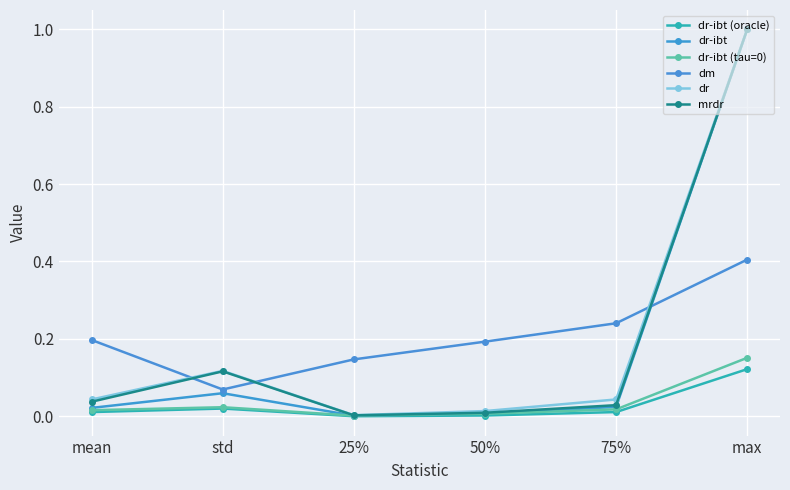

What position from the right is mean?

6